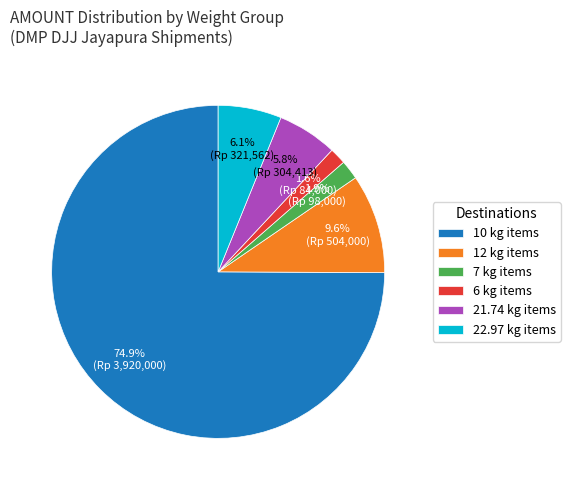

Approximately how many times larger is the value at 21.74 kg items compared to 12 kg items?

0.6